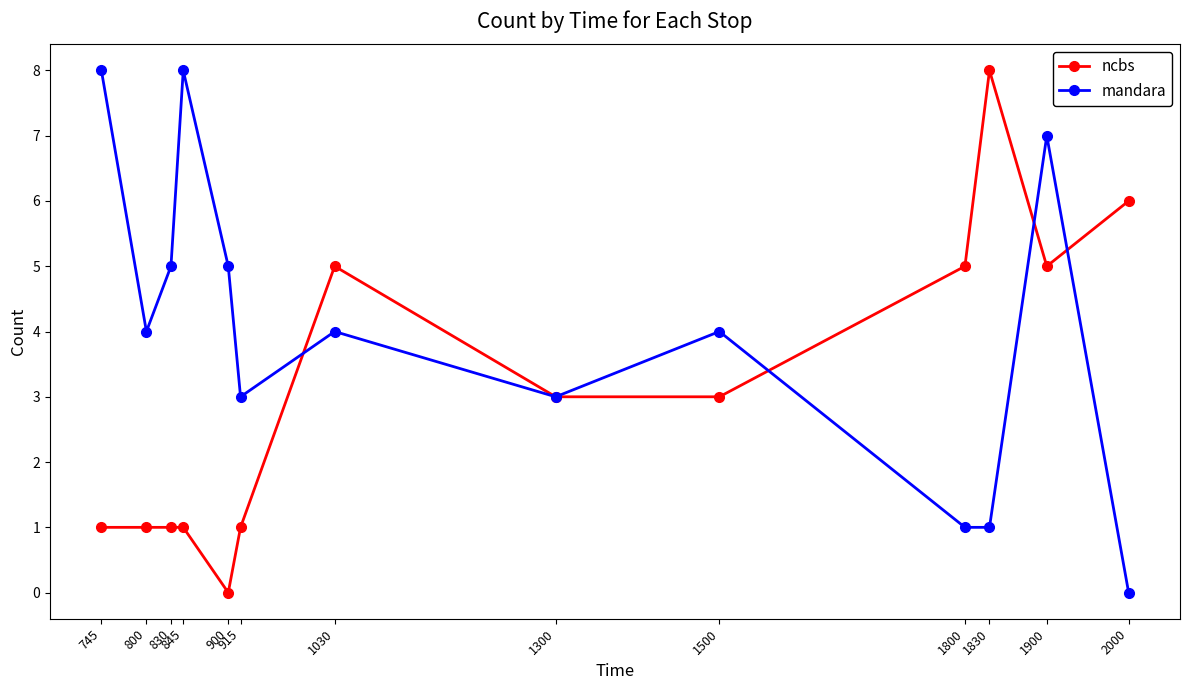

How many lines are shown in the chart?

2